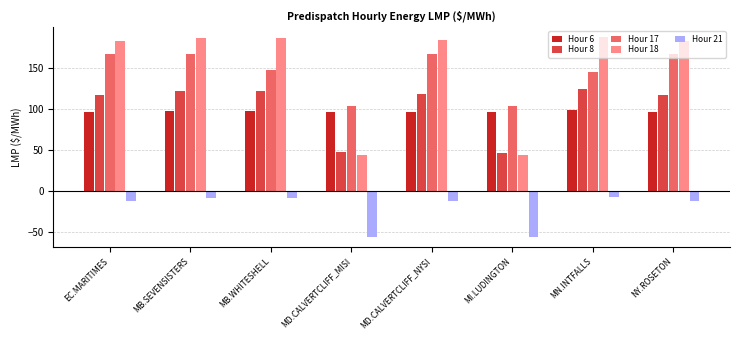

Is it true that Hour 21 equals -8.8 at MB.WHITESHELL?

True